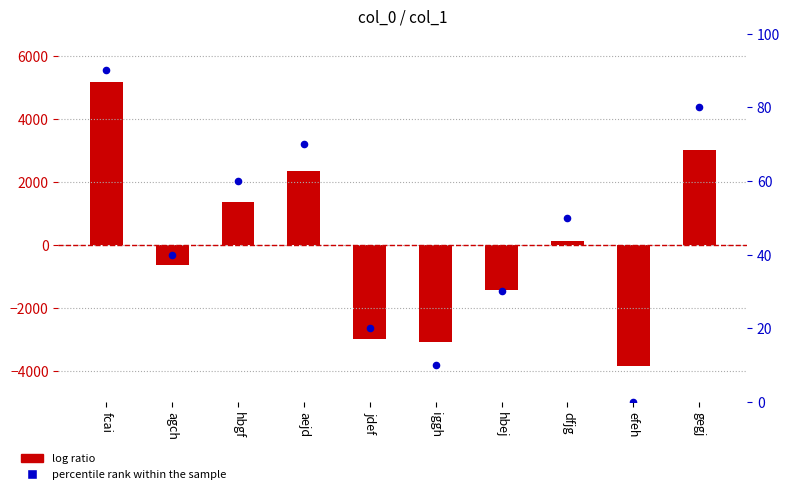

Which series contains the lowest Y value?

log ratio (normalized)